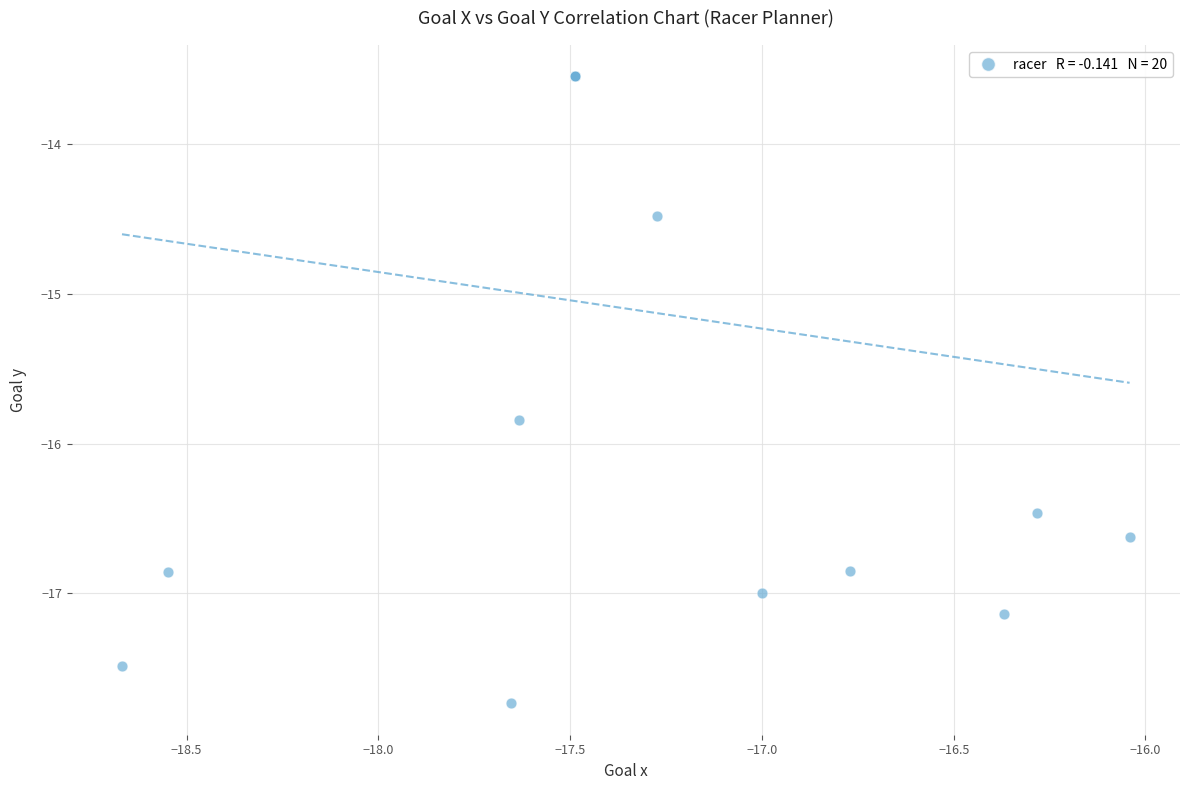

What Y value in the scatter plot is closest to -15?

-14.5